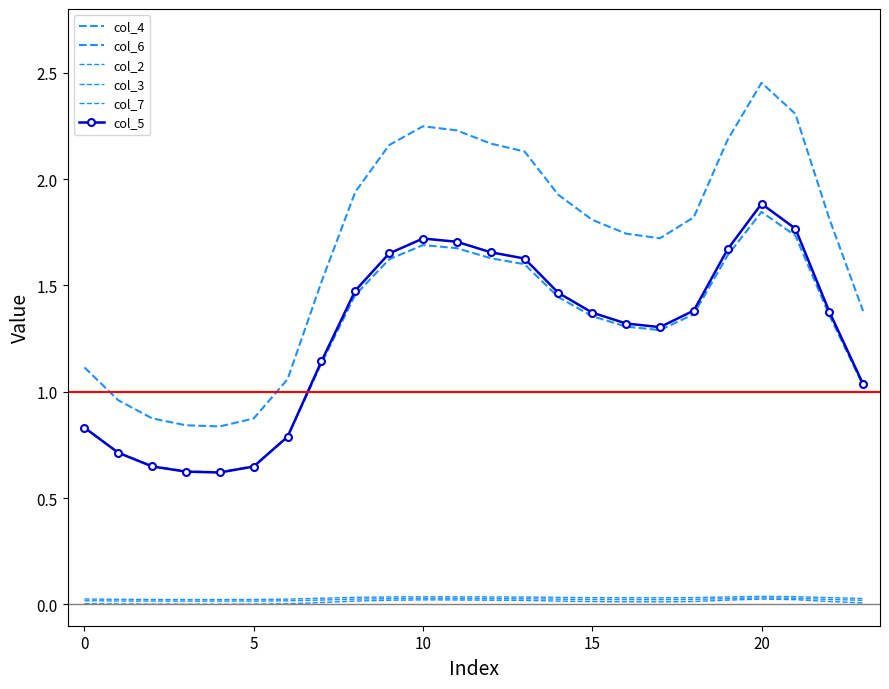

What is the label of the 18th point from the left?

17